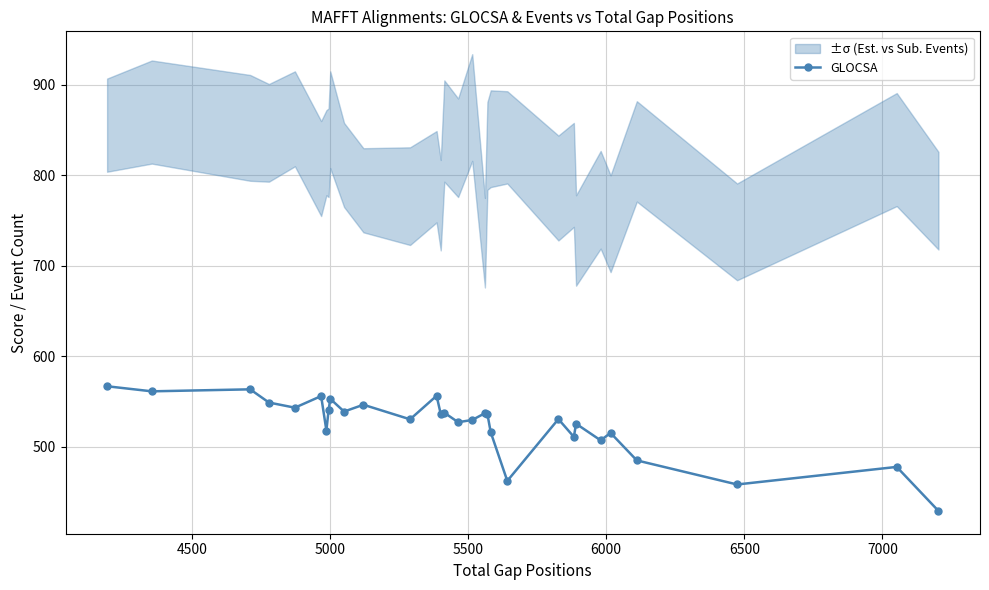

What is the value of the GLOCSA point at the 20th from the left?

515.9